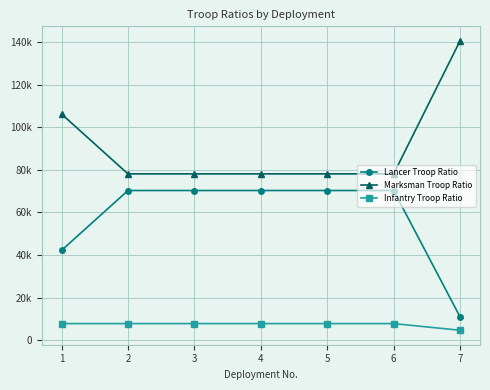

Which series changed the most between 1 and 2?

Lancer Troop Ratio